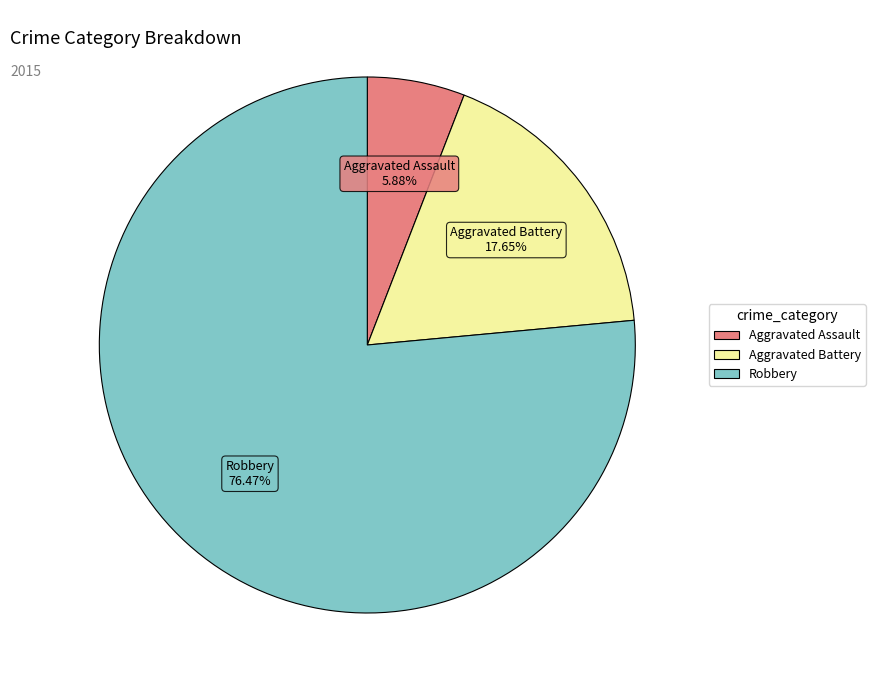

Rank the categories by value from lowest to highest.

Aggravated Assault, Aggravated Battery, Robbery